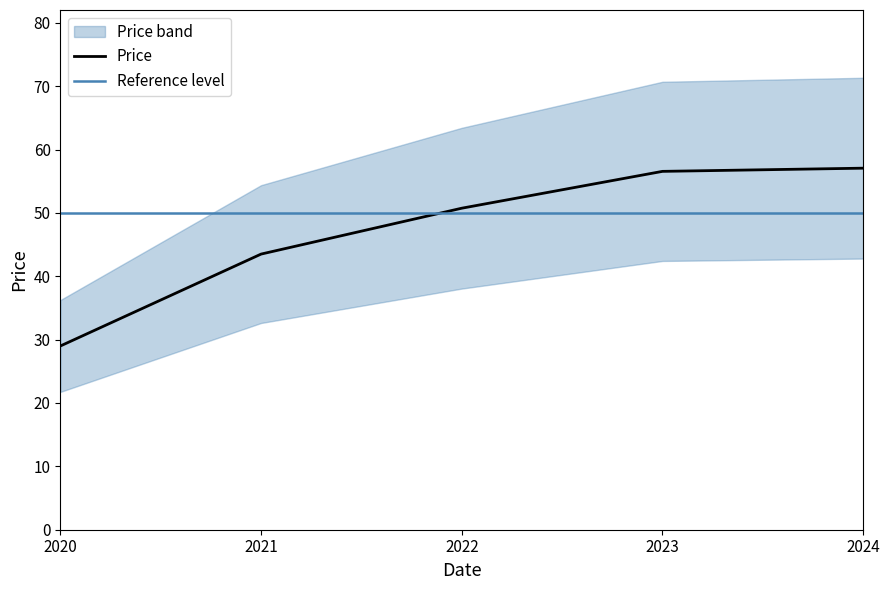

What is the value of the 5th point from the left?

57.1